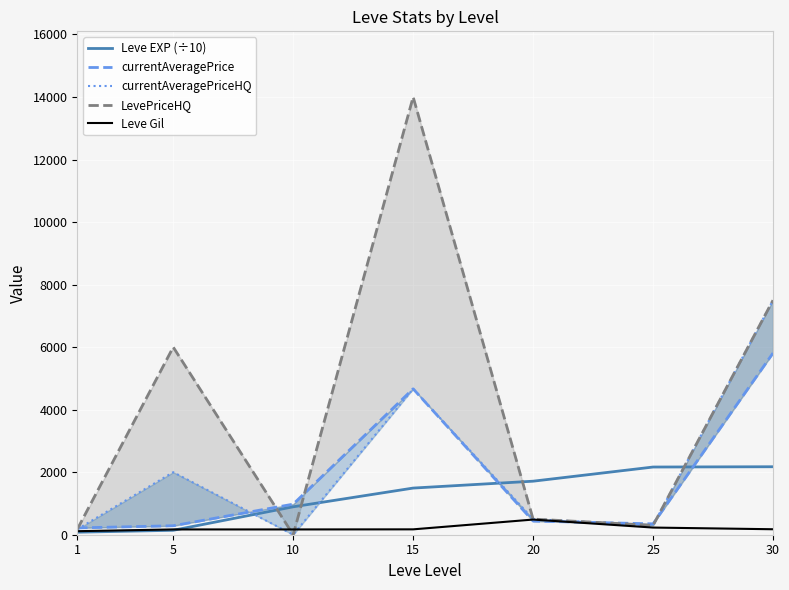

True or false: Leve EXP (÷10) has more than 2 points higher than both neighbors.

False